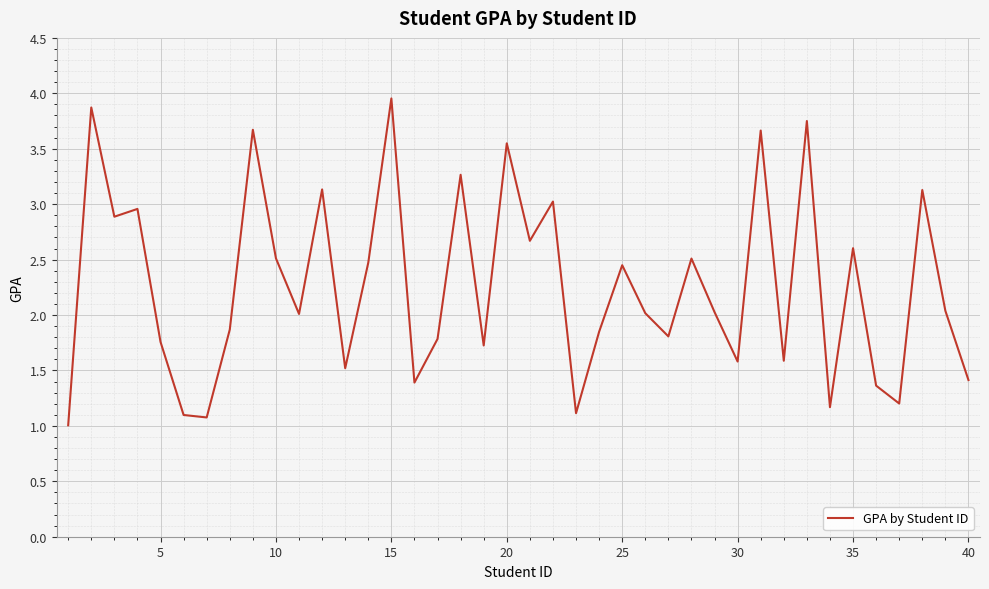

What is the smallest value displayed?

1.0